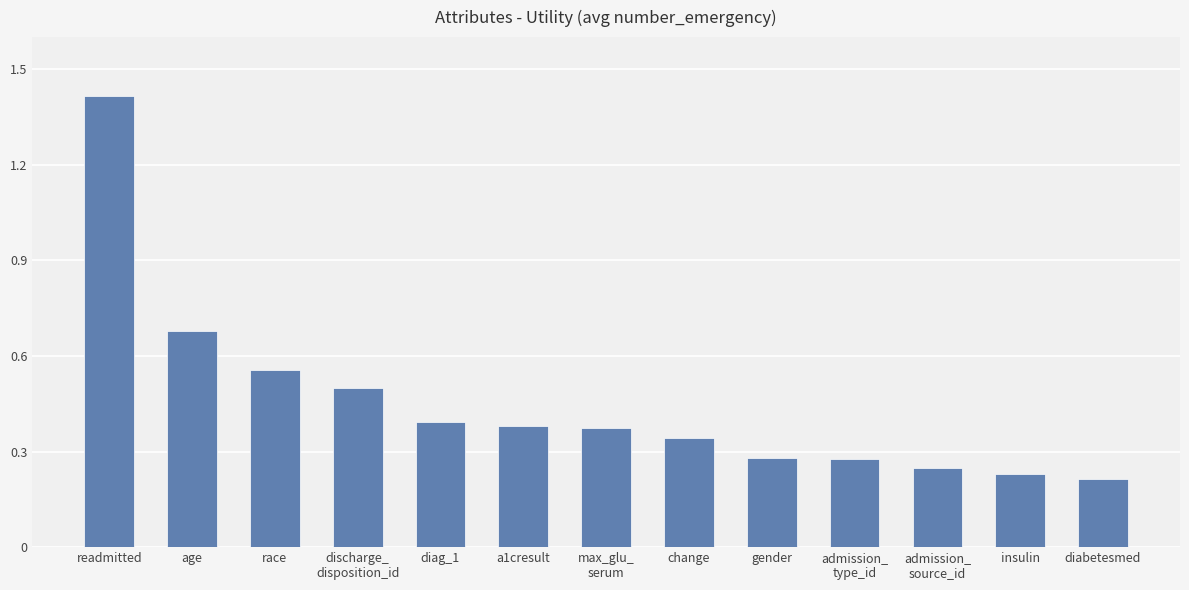

What is the label of the 5th bar from the left?

diag_1